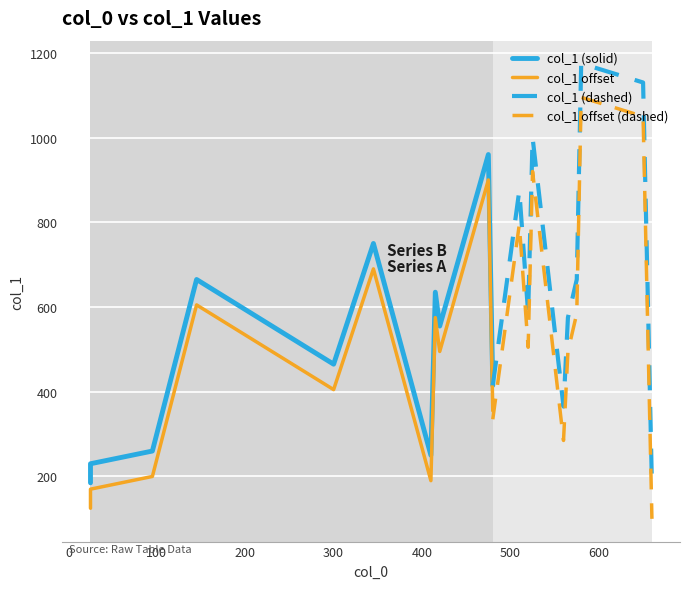

True or false: col_1 (dashed) and col_1 offset (dashed) intersect in this chart.

False